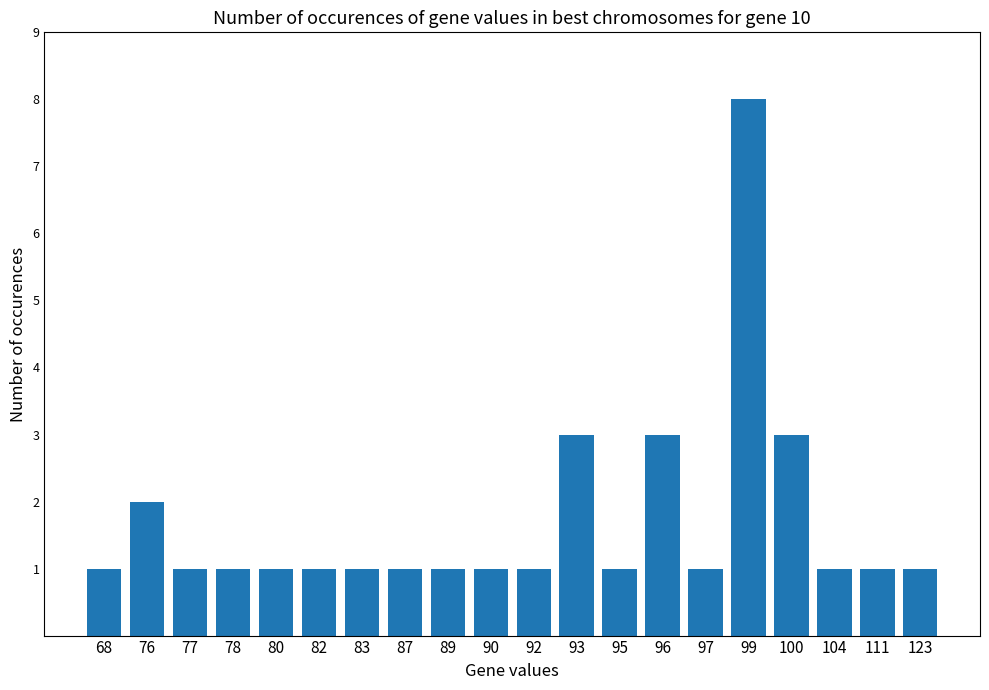

What is the difference between the maximum and second lowest values?

7